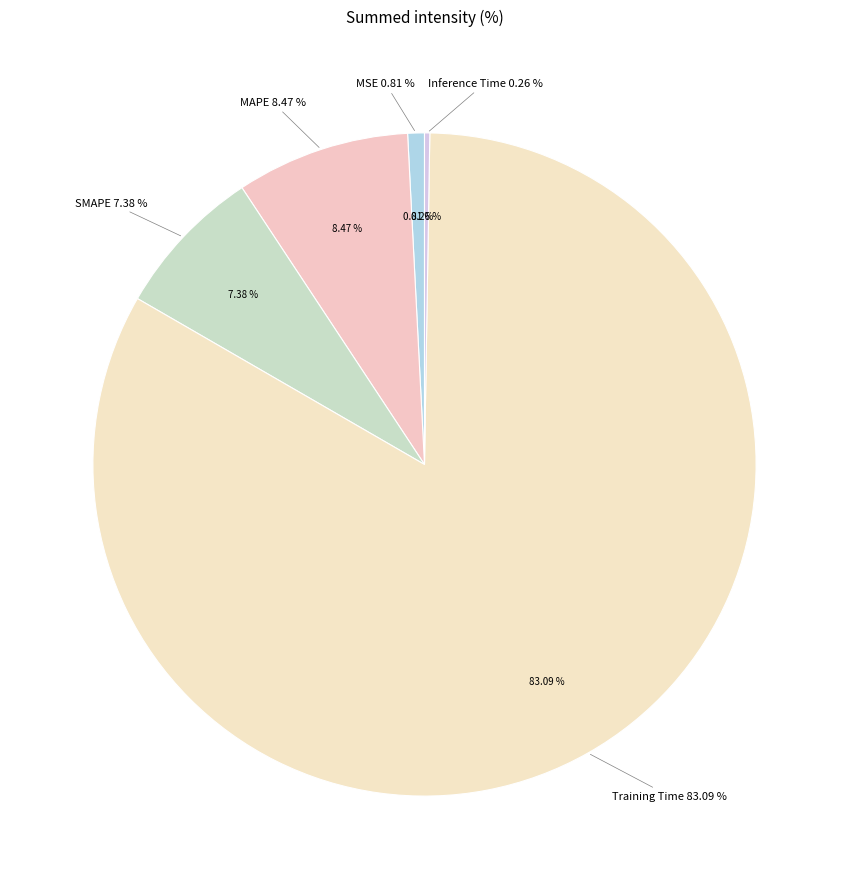

To the nearest percent, what portion does Training Time represent?

83%